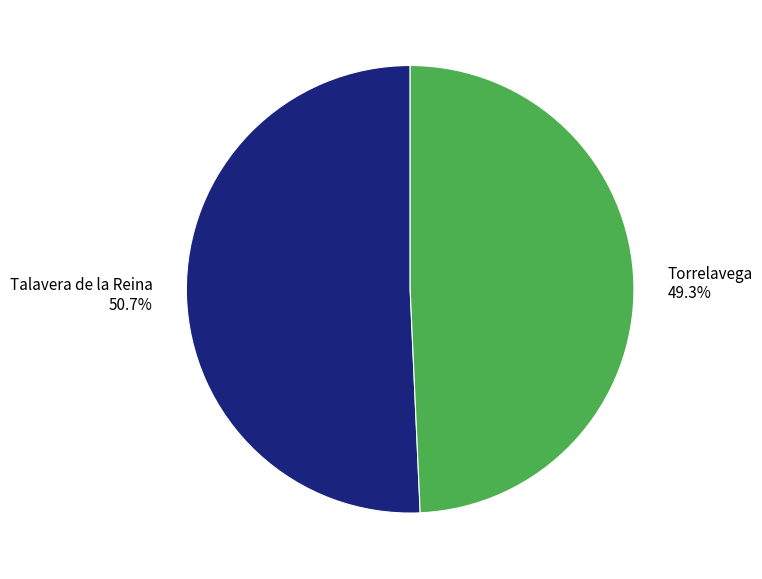

Is there a majority slice in this chart?

Yes